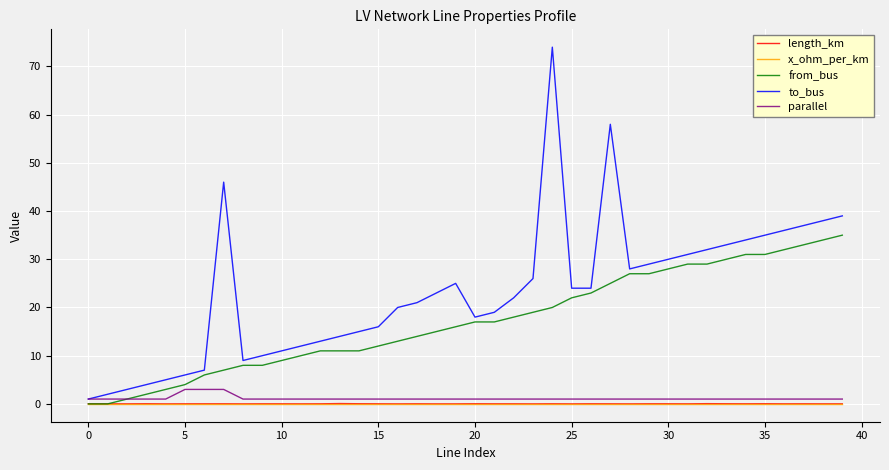

Which series has the widest spread of values?

to_bus